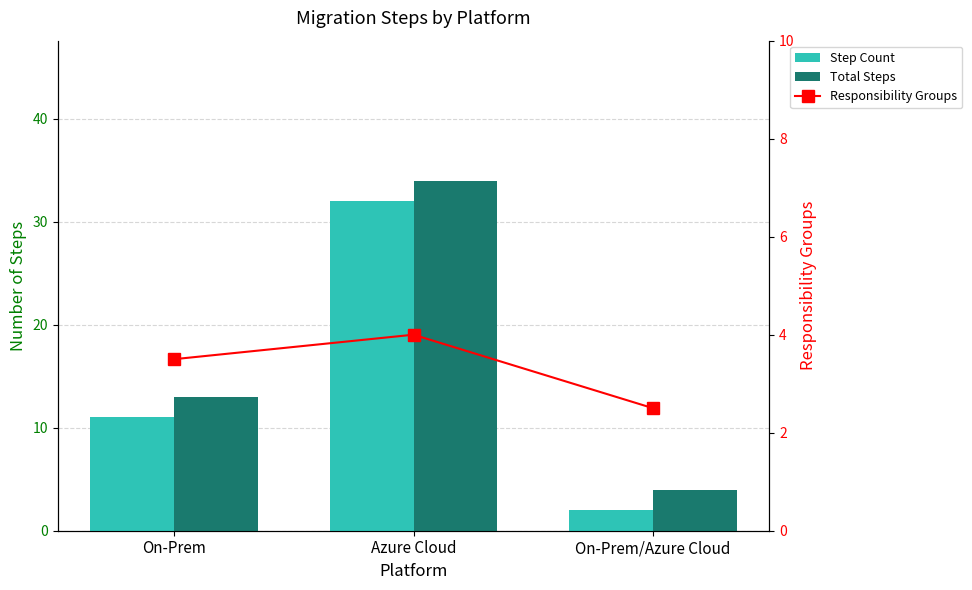

What is the difference between the Total Steps values at On-Prem/Azure Cloud and On-Prem?

9.0